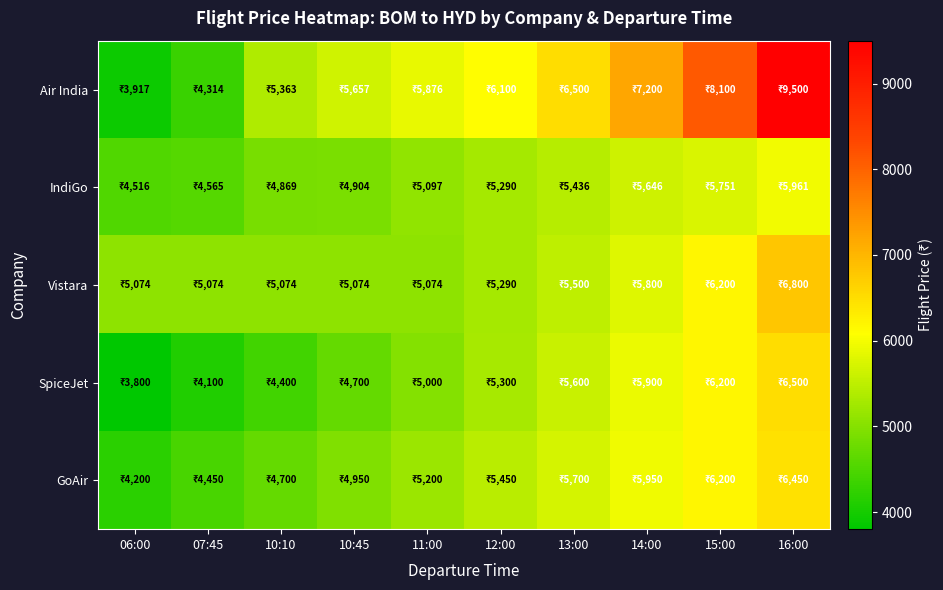

Rank the series by their maximum value, from lowest to highest.

IndiGo, GoAir, SpiceJet, Vistara, Air India